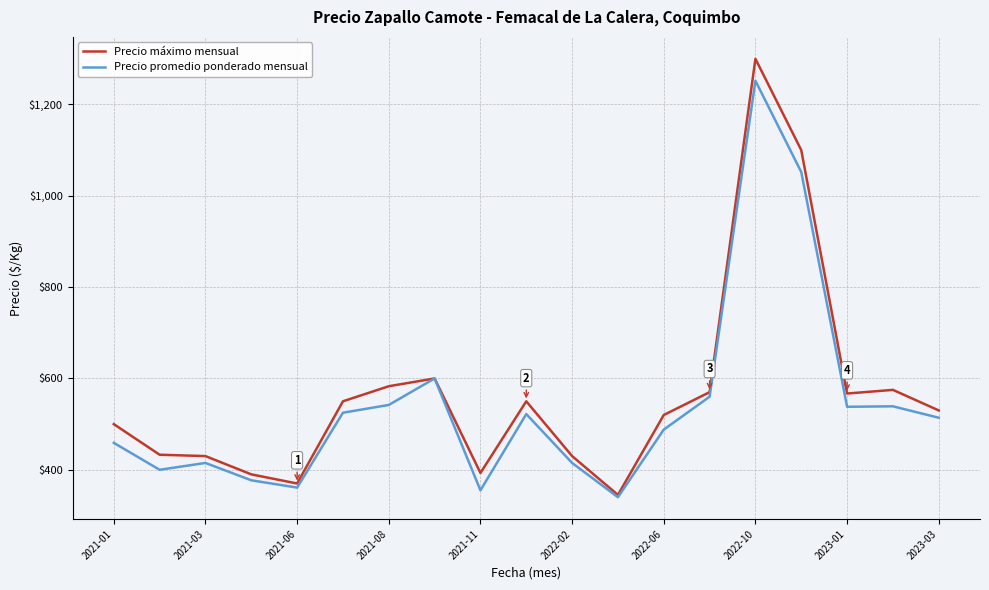

Does the chart have visible grid lines?

Yes